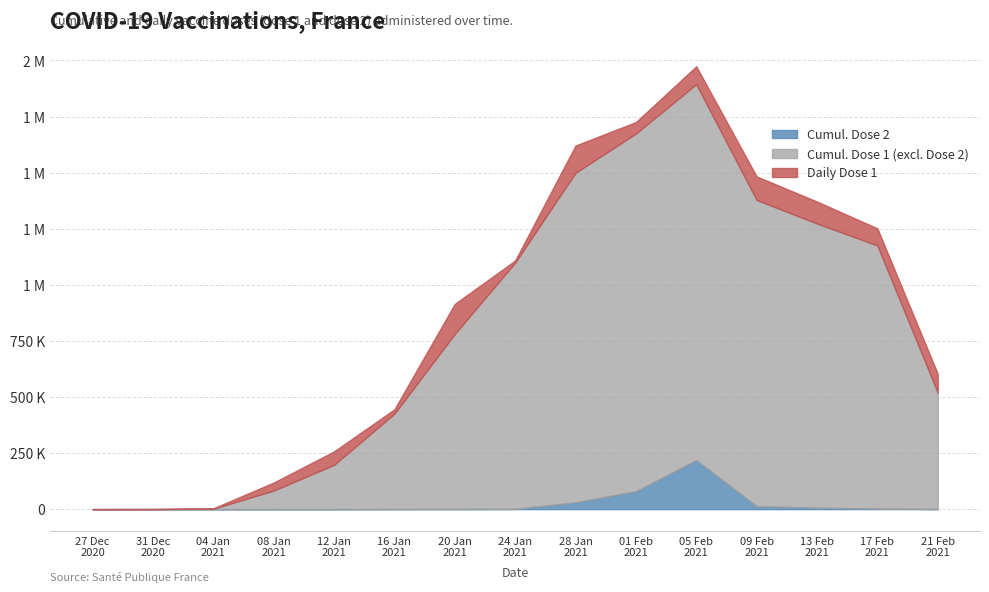

How many values in the n_dose1 series exceed 28577?

6